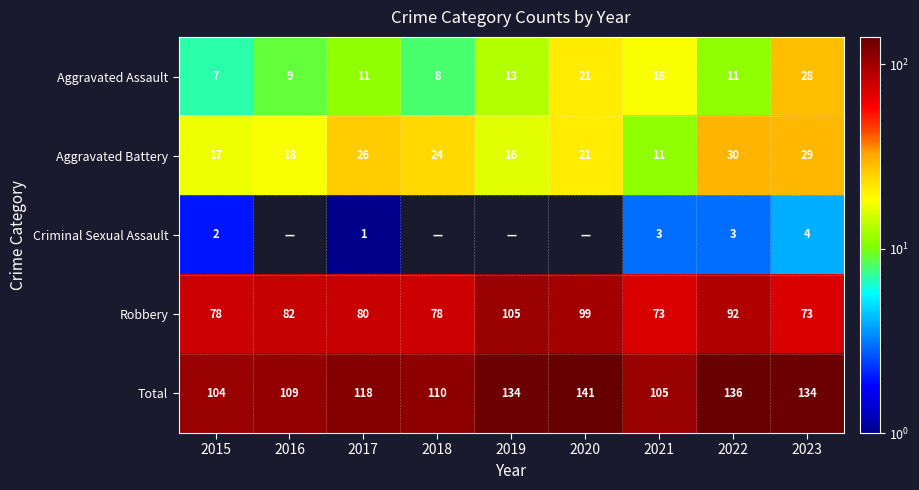

Rank the categories by Aggravated Battery value from lowest to highest.

2021, 2019, 2015, 2016, 2020, 2018, 2017, 2023, 2022